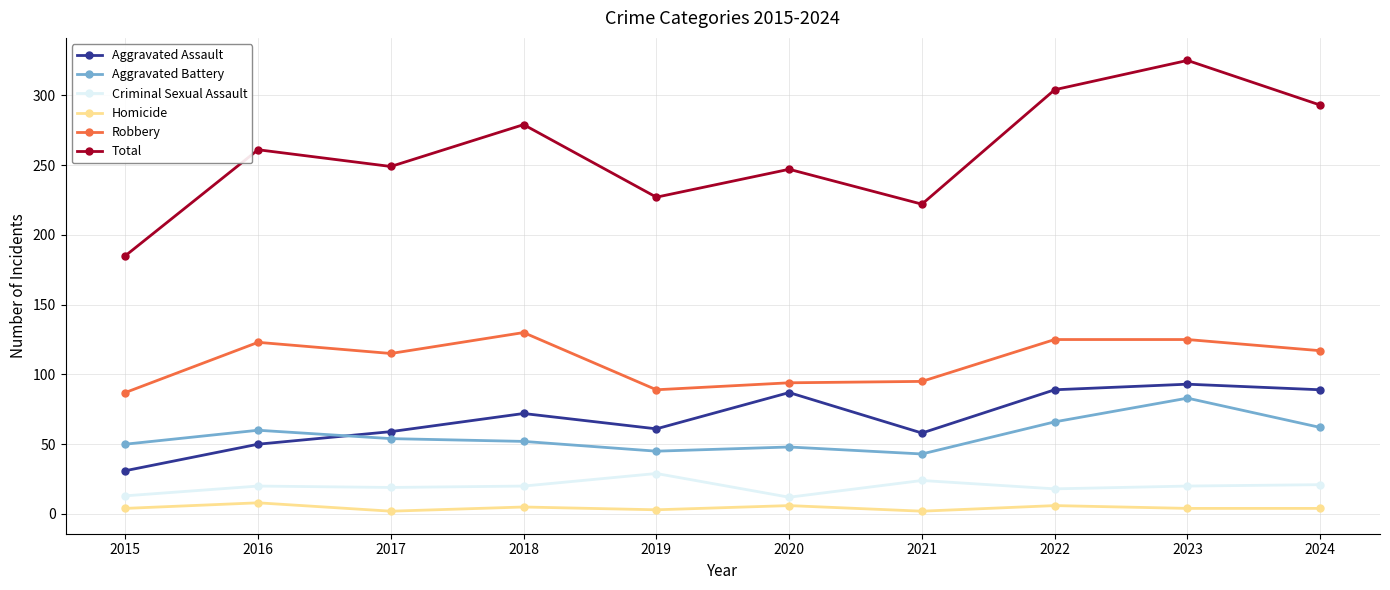

What is the minimum value for Aggravated Assault?

31